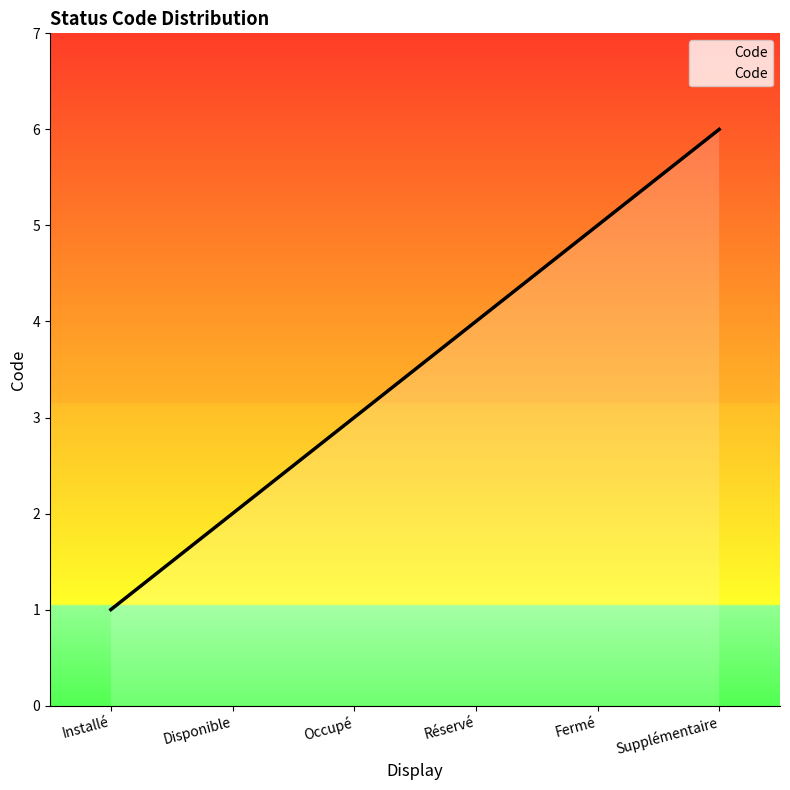

What is the minimum value shown in the chart?

1